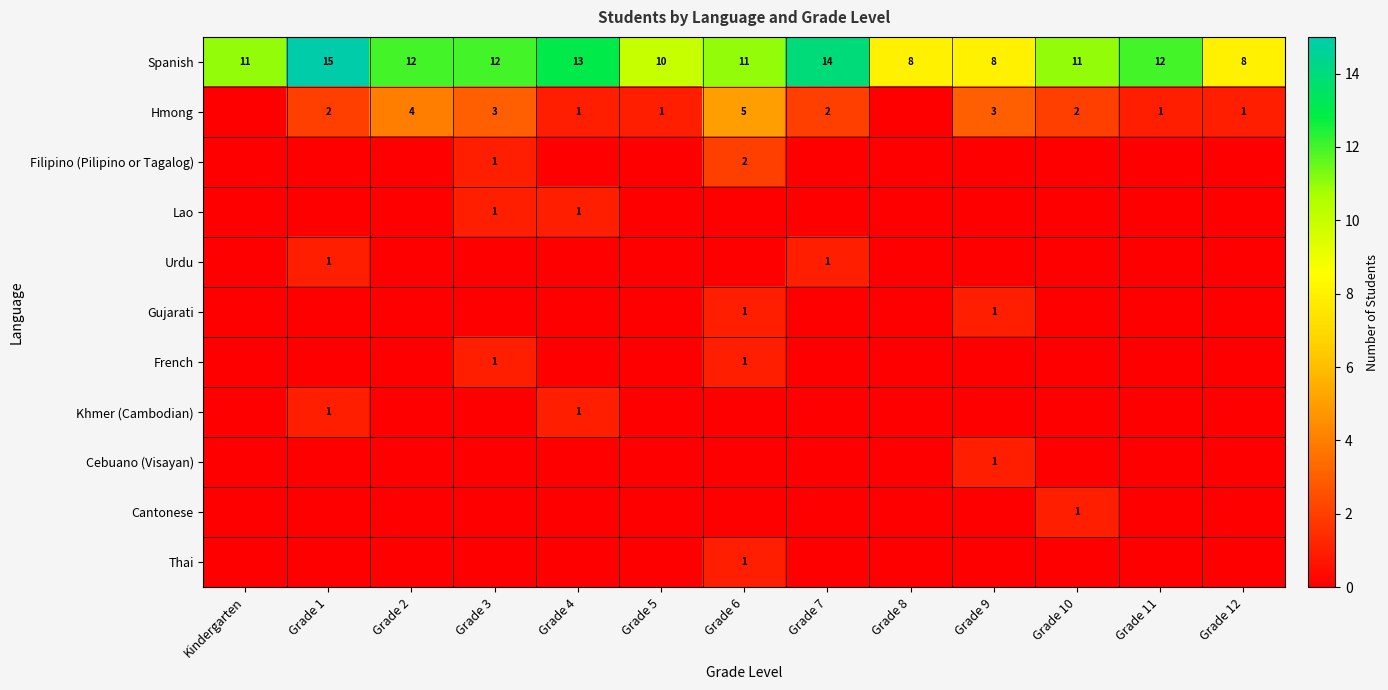

What value does the Spanish series have at Kindergarten?

11